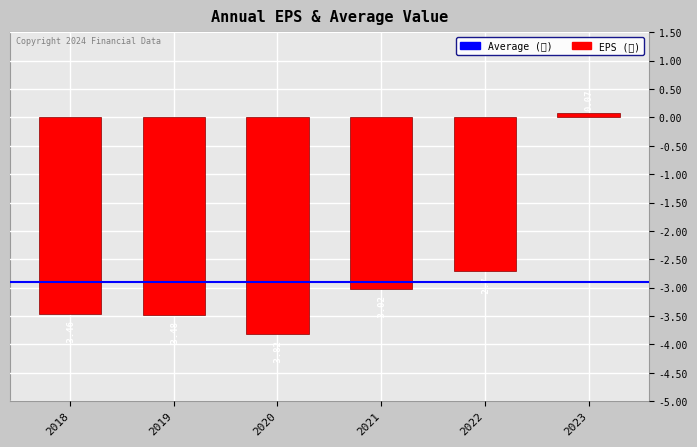

Rank the categories by value from lowest to highest.

2020, 2019, 2018, 2021, 2022, 2023